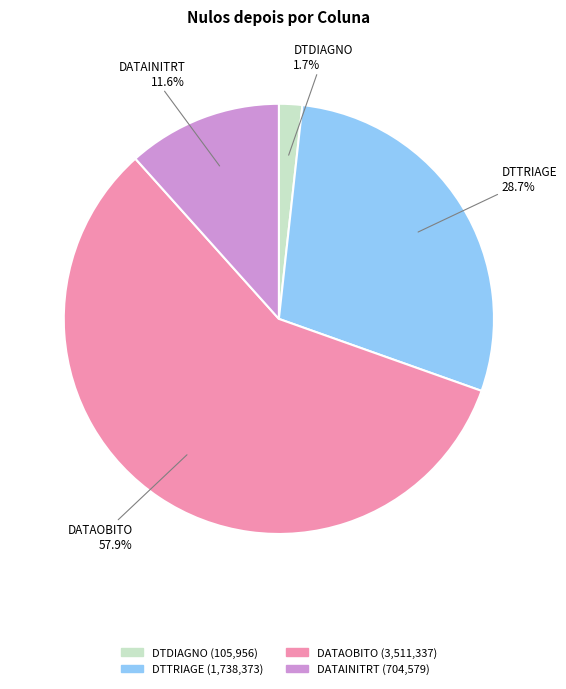

Do DTDIAGNO and DATAOBITO together represent more than half of the pie?

Yes